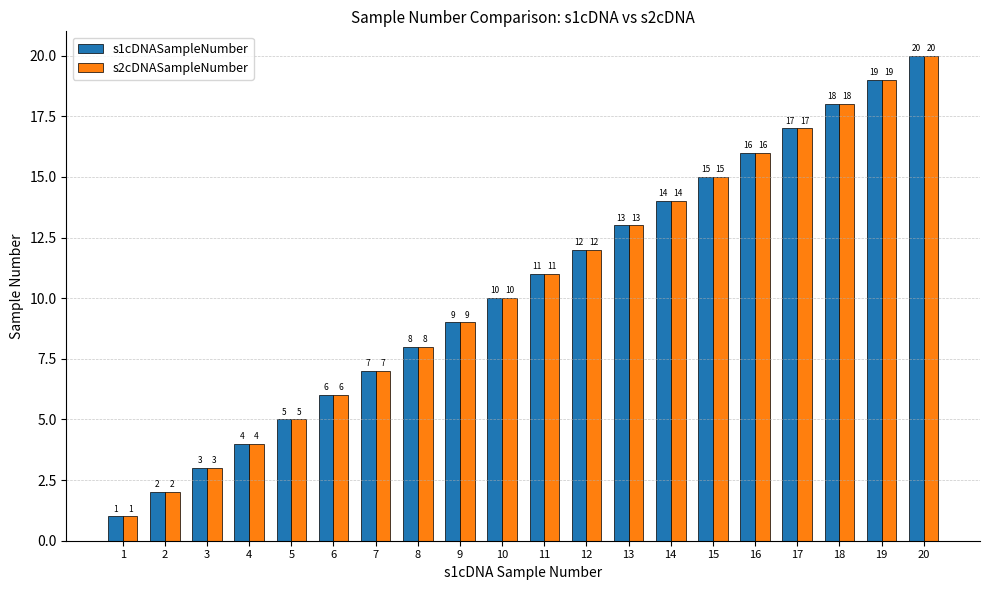

Read the s1cDNASampleNumber value at 20, to the nearest 5.

20